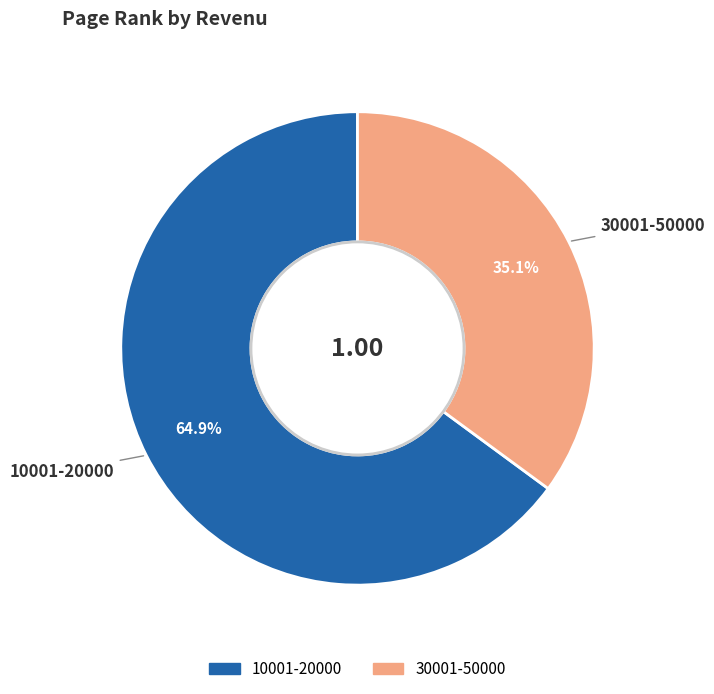

Does 10001-20000 represent more than half of the total?

Yes